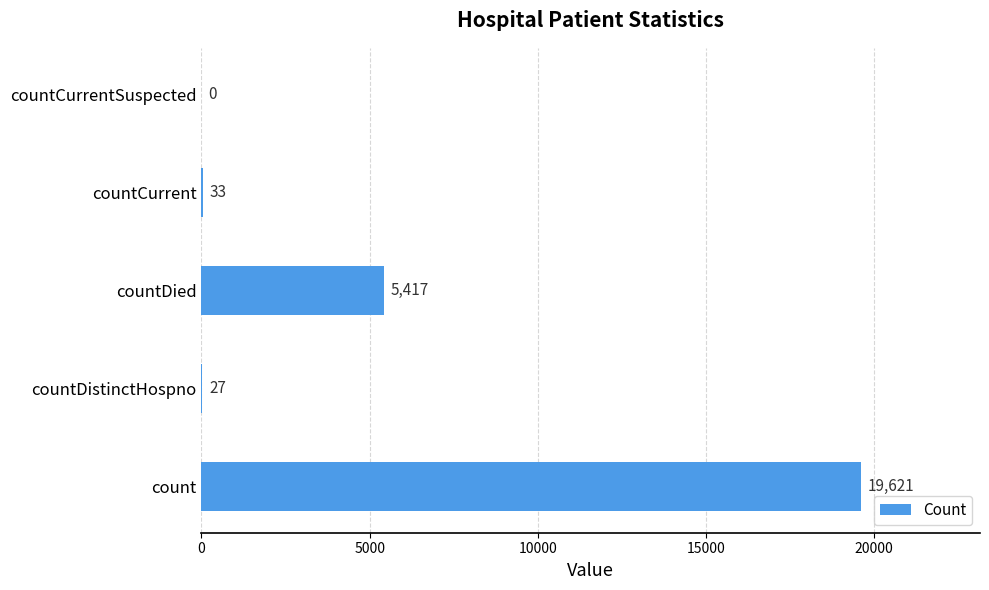

Does the chart contain stacked bars?

No